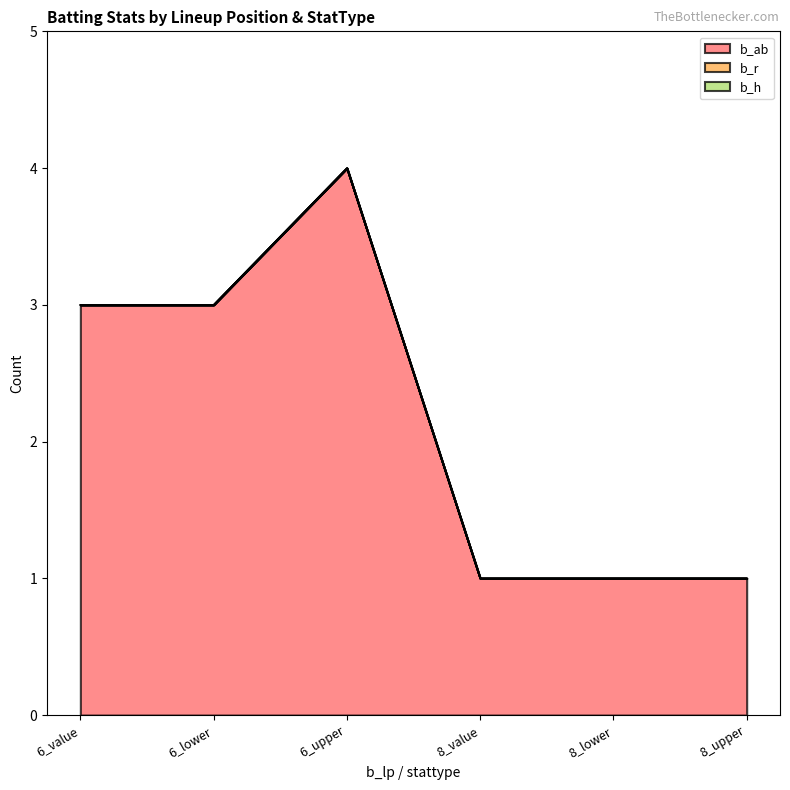

At how many categories does at least one series exceed 1?

3